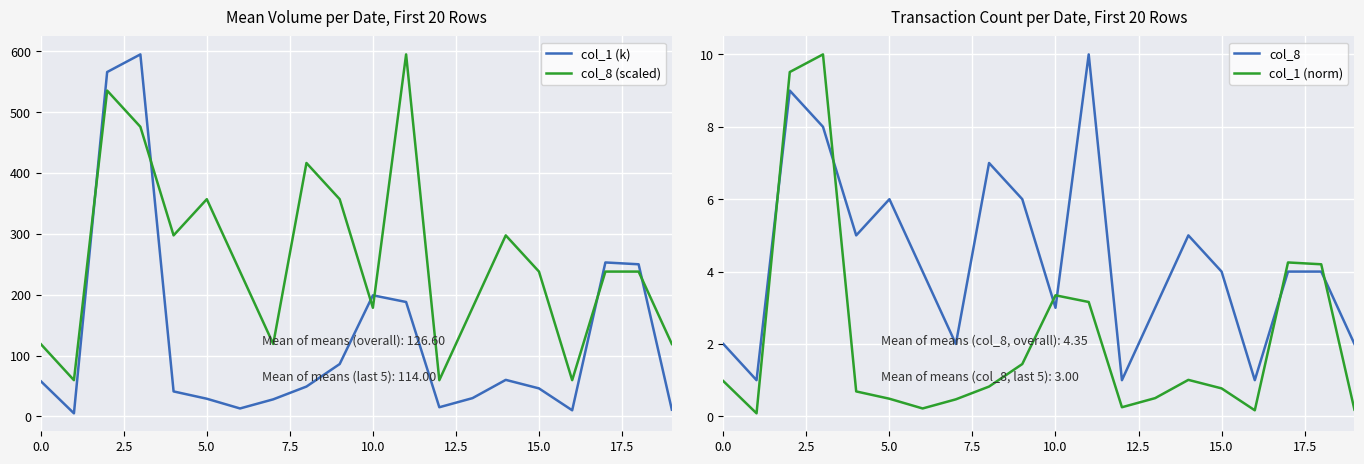

What is the highest value of the col_1 (k) series?

595.0